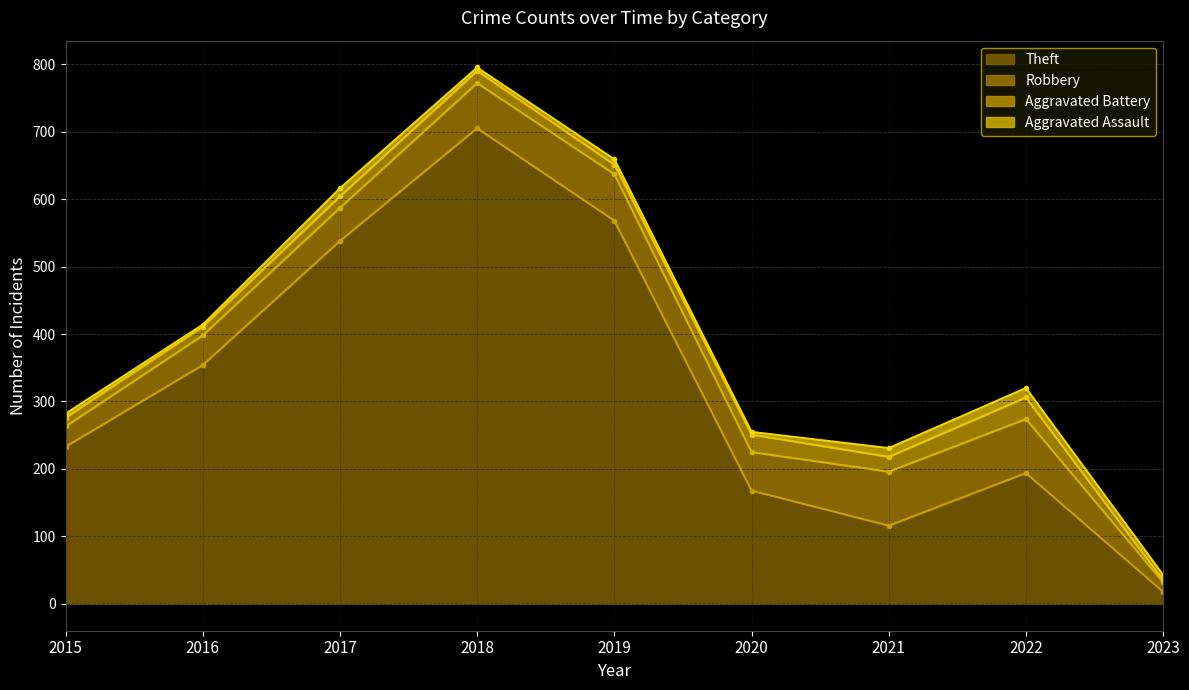

What is the value of the Theft point at the 6th from the left?

168